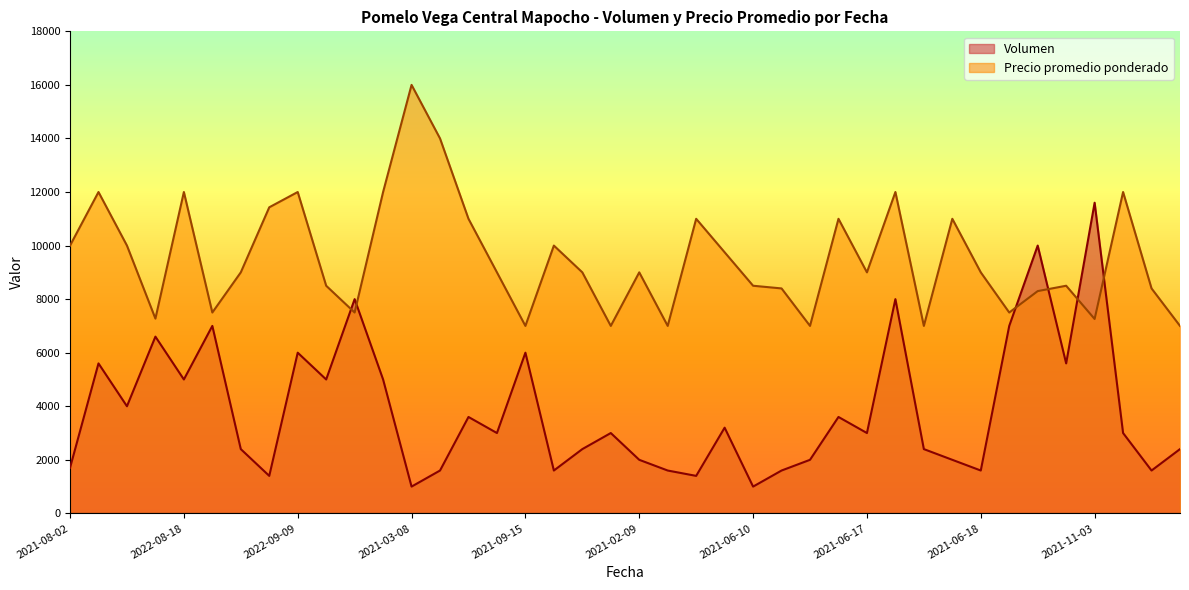

What is the label of the 18th point from the left?

2021-07-29